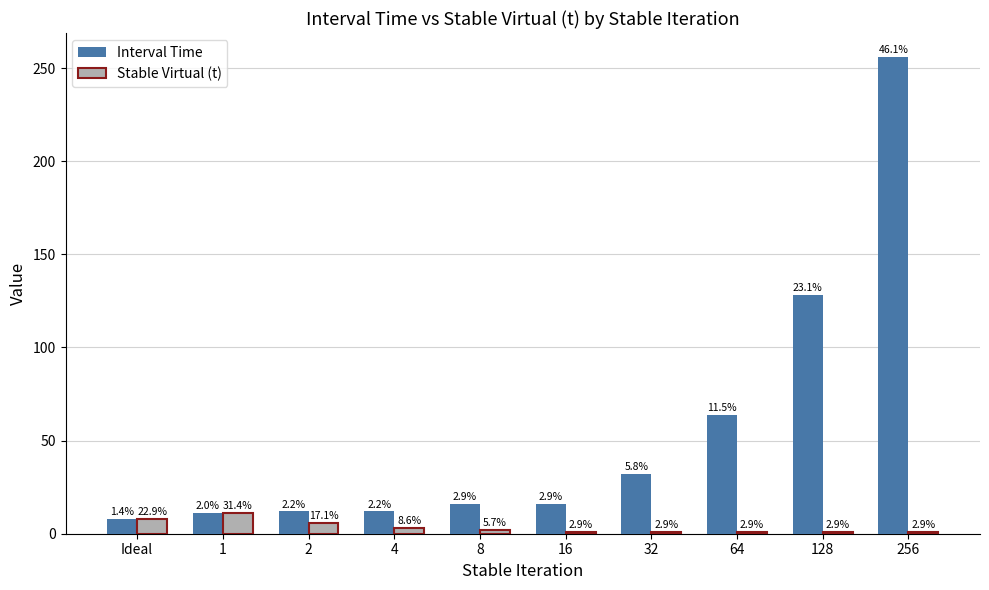

At which label does Stable Virtual (t) reach its minimum?

16